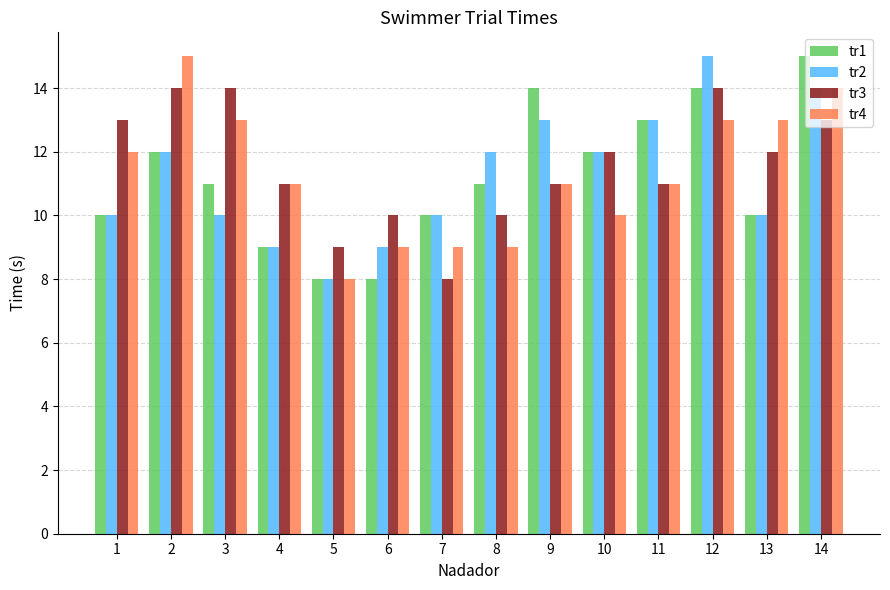

What are all the series names shown in the legend?

tr1, tr2, tr3, tr4